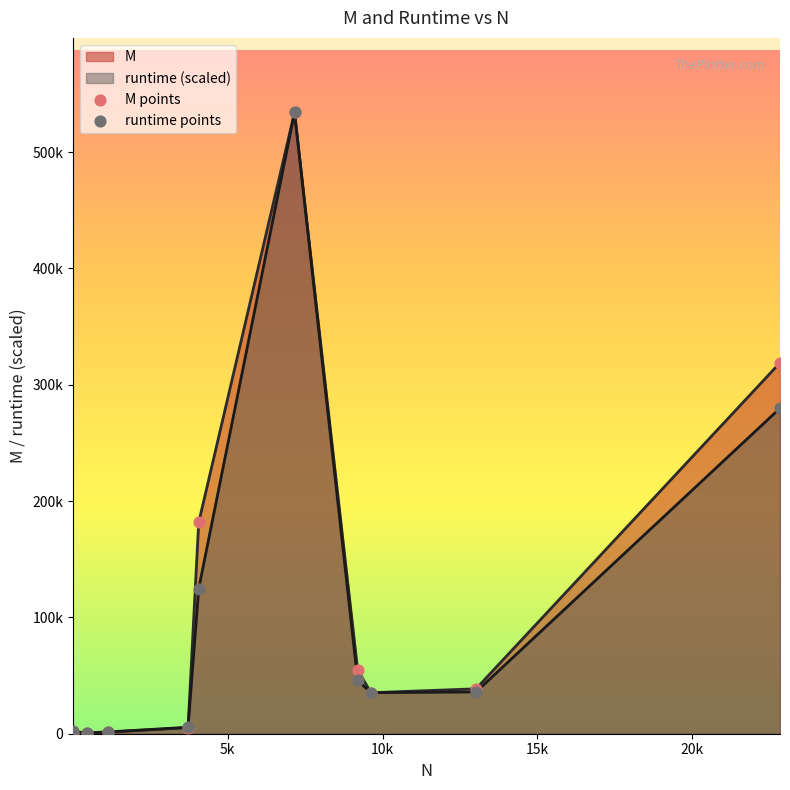

Which series has the largest total across all categories?

M